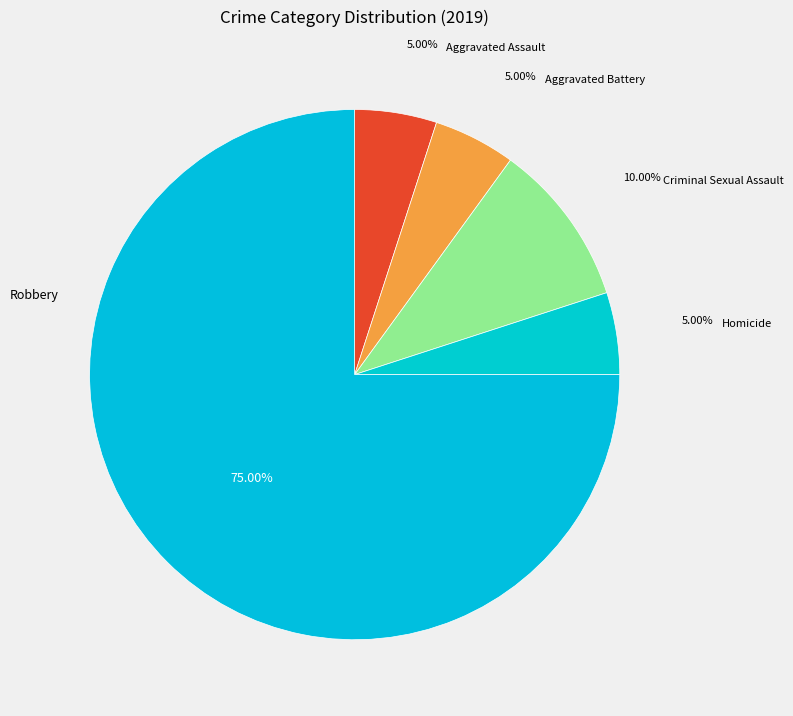

What percentage is the Criminal Sexual Assault slice, to the nearest percent?

10%